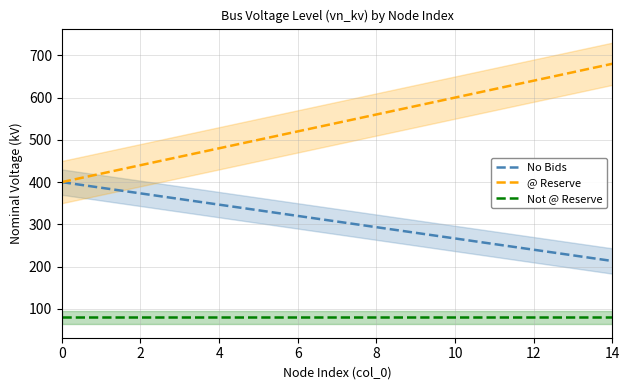

What is the approximate value of Not @ Reserve at 8?

80.0